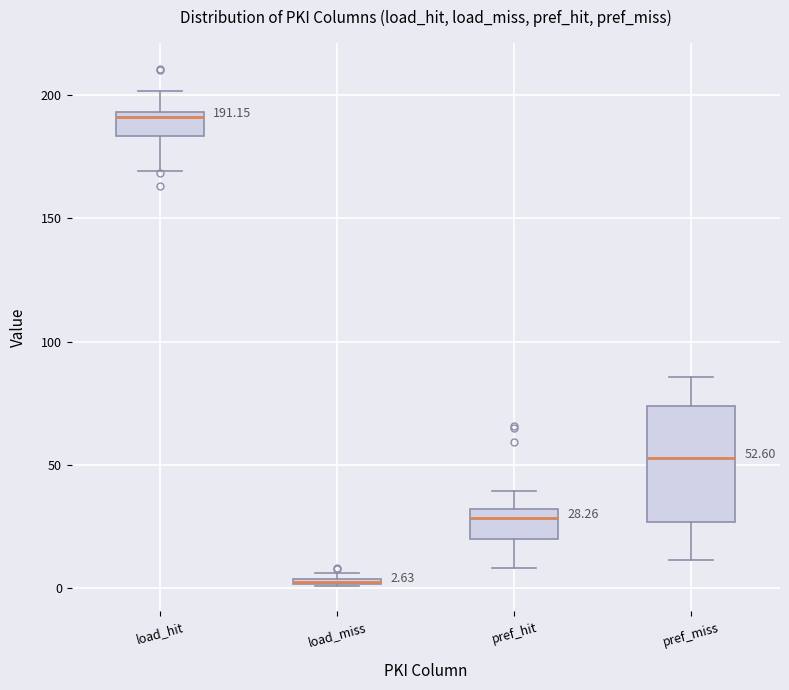

Comparing the boxes themselves (not the whiskers), which one is the tallest?

pref_miss